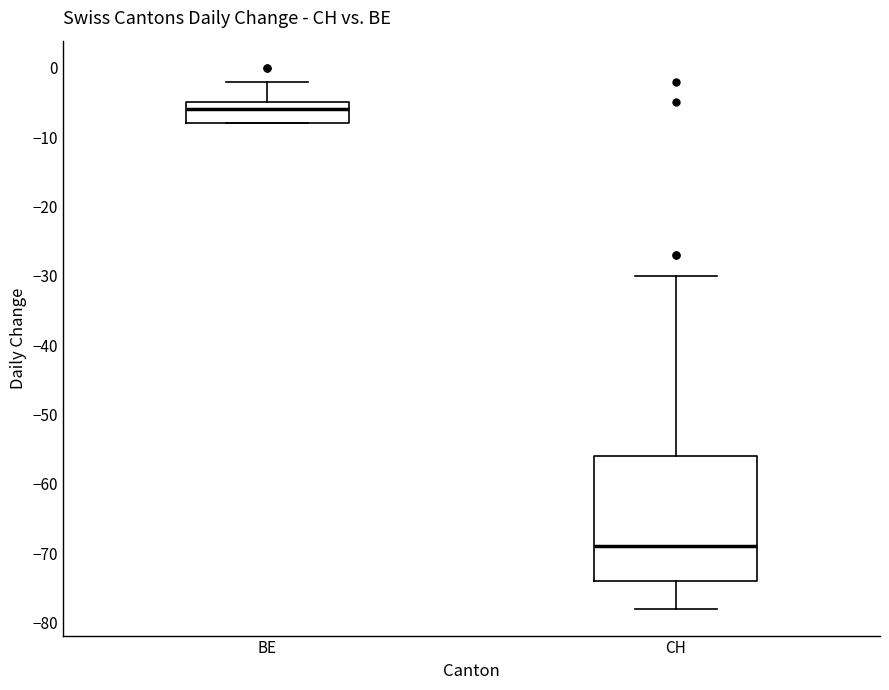

Reading left to right, transcribe this box plot: for each box, give where its median line is, the range the box spans, and where its two whiskers end, as read against the y-axis. The values are not printed on the chart, so give them approximately, as read against the axis.

BE: median -6, box -8 to -5, whiskers -8 to -2
CH: median -69, box -74 to -56, whiskers -78 to -30